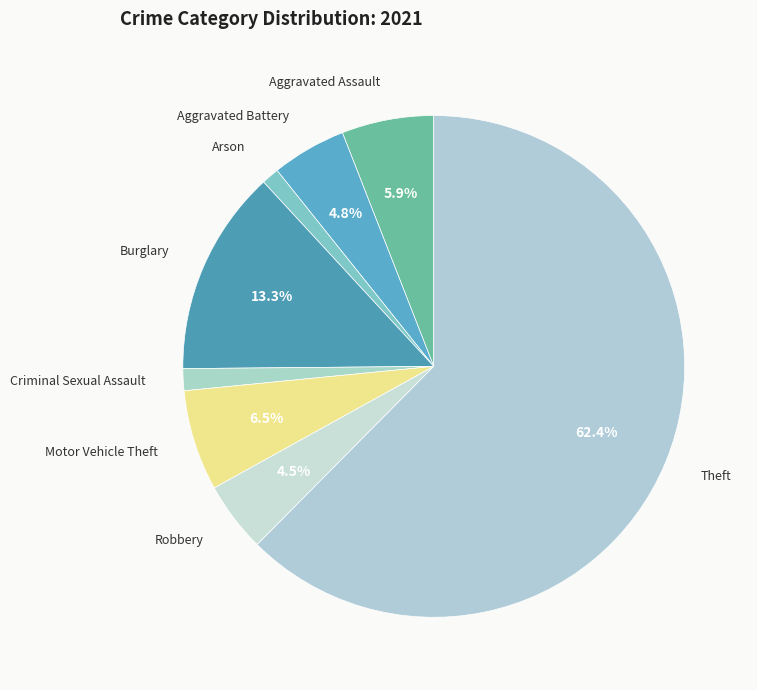

Which category accounts for the majority?

Theft